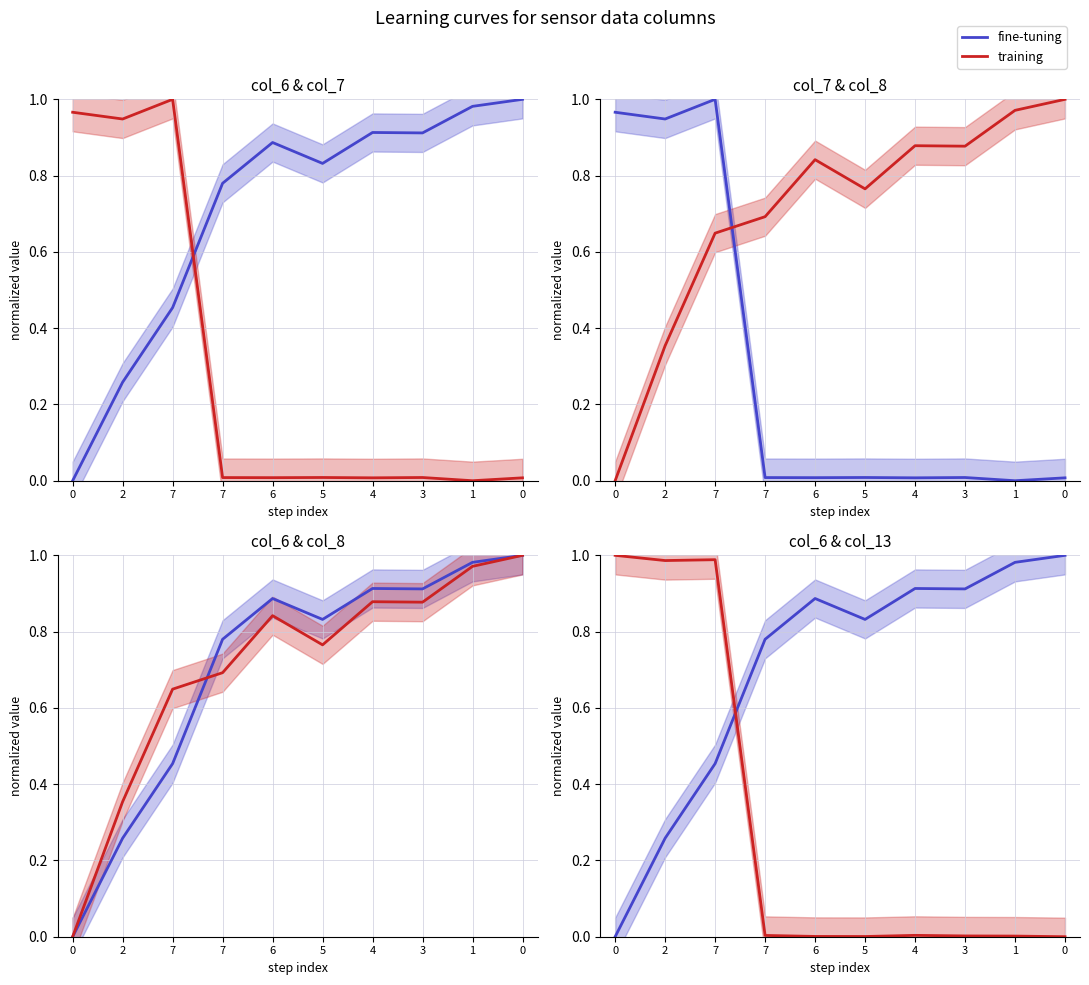

List the series in order of their peak value, highest first.

col_6 fine-tuning, col_7 training, col_7 fine-tuning, col_8 training, col_13 training